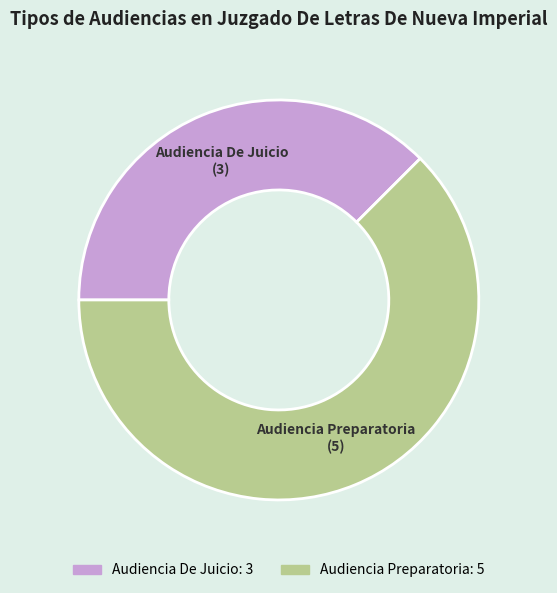

Which category has the biggest portion of the pie?

Audiencia Preparatoria